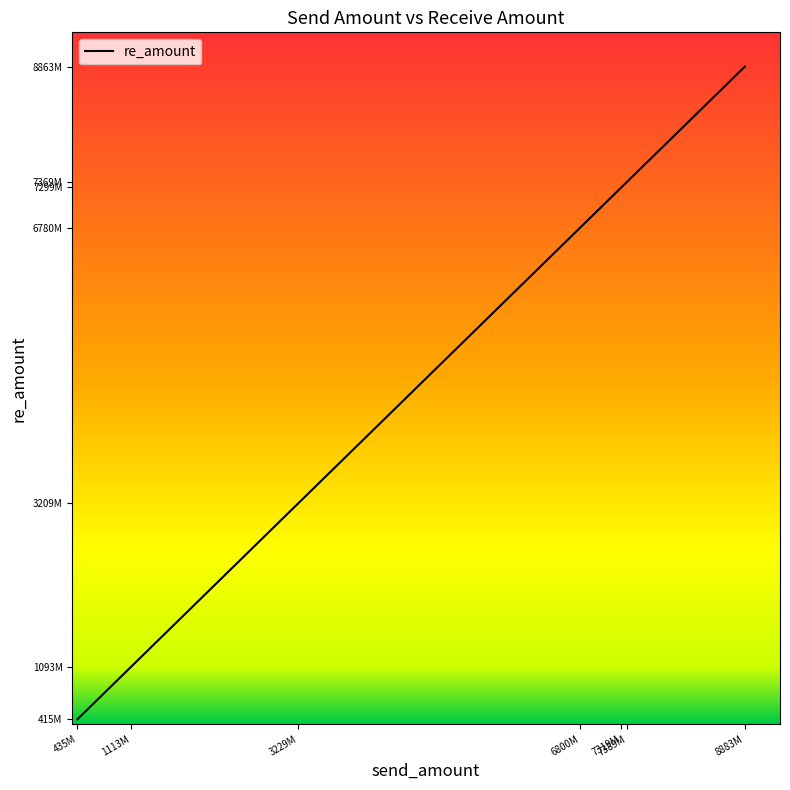

List the labels in order of value, smallest first.

435000000, 1113000000, 3229731700, 6800000000, 7319000000, 7389000000, 8883000000